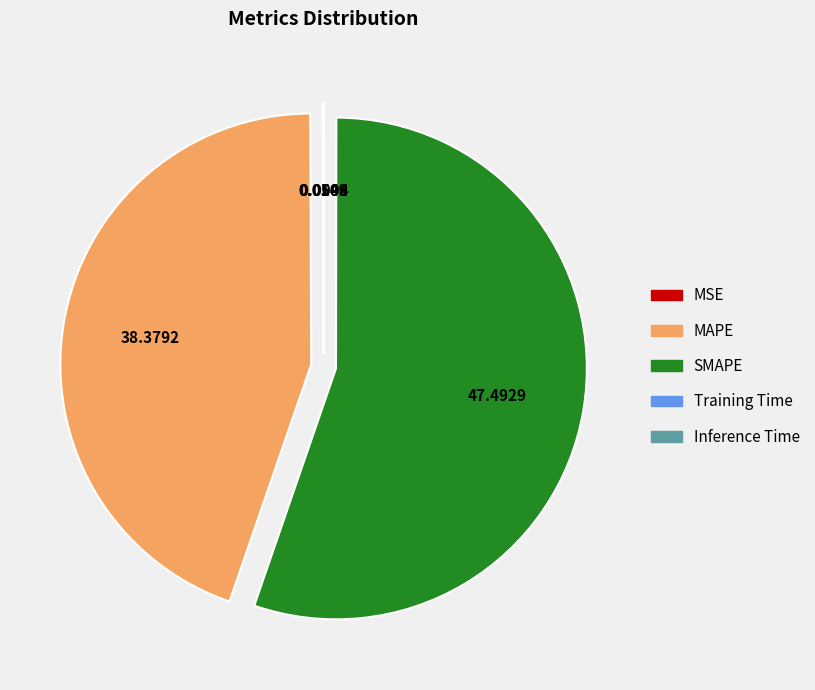

Which category has the biggest portion of the pie?

SMAPE